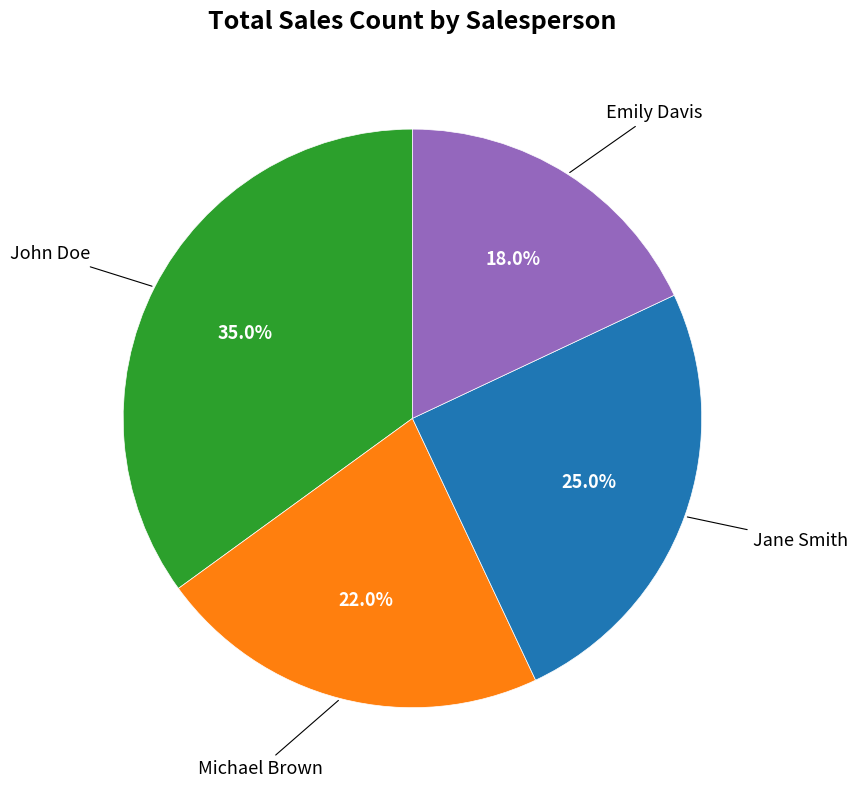

Is the sum of Emily Davis and Michael Brown greater than half?

No